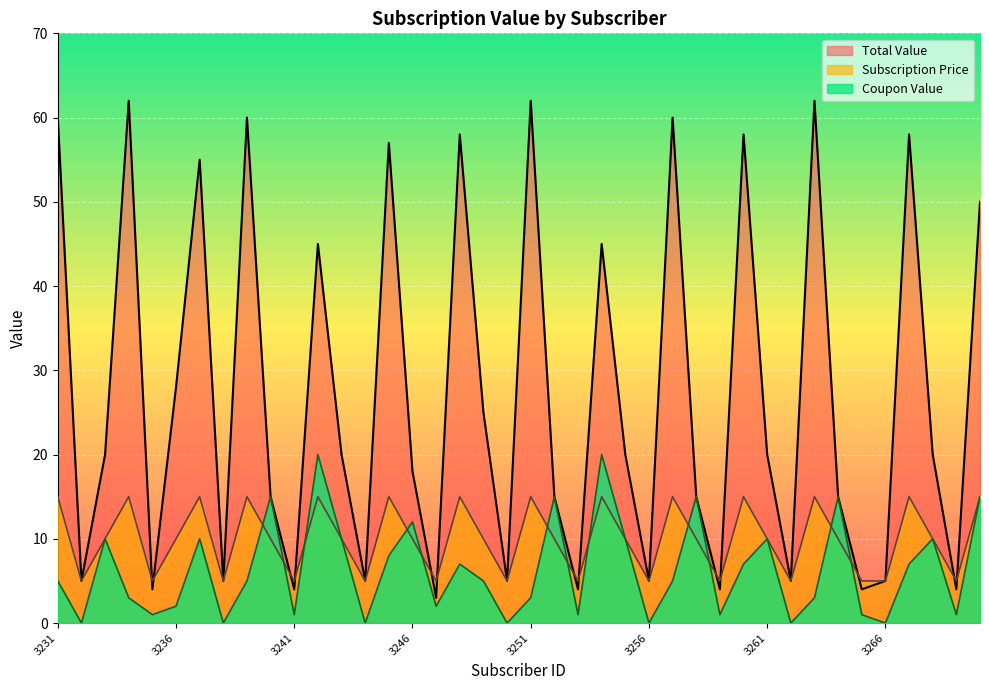

What is the difference between the Subscription Price values at 3235 and 3258?

5